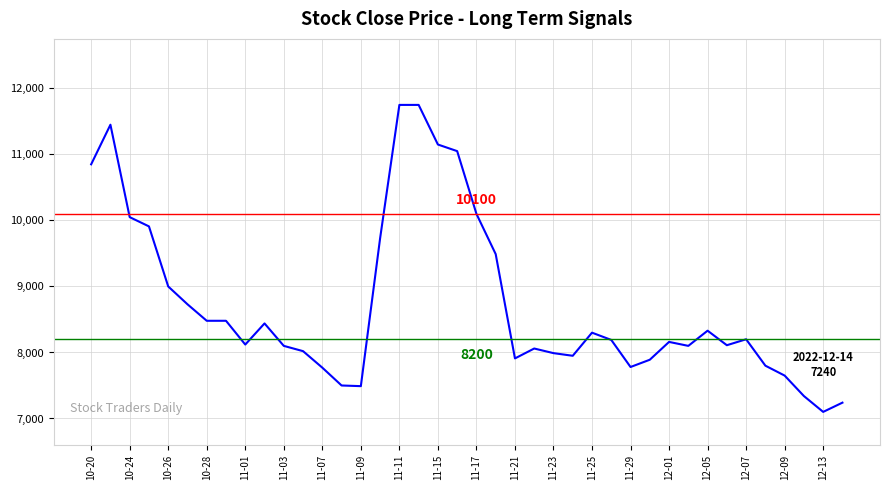

What is the maximum value shown in the chart?

11750